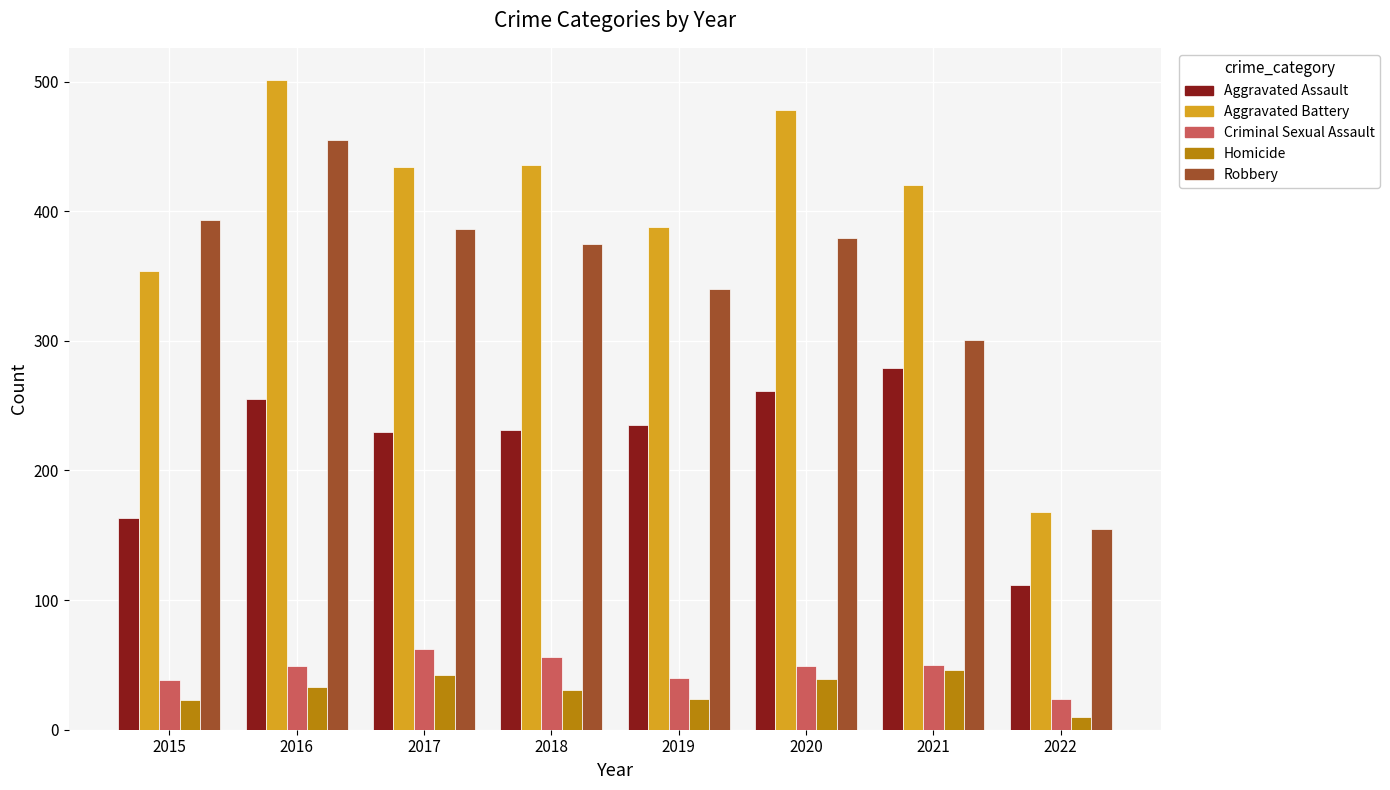

What is the value of the Aggravated Assault bar at the 7th from the left?

279